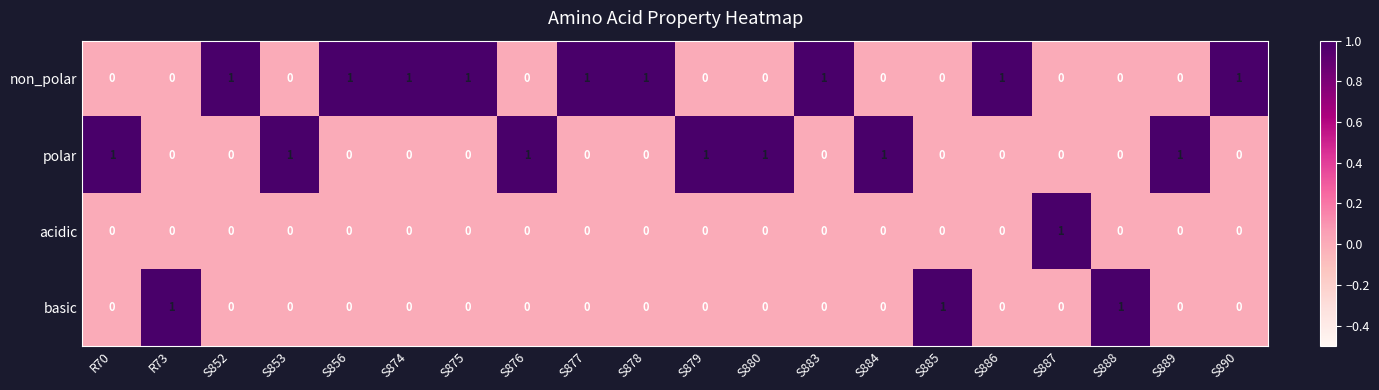

At how many categories does at least one series exceed 0?

20